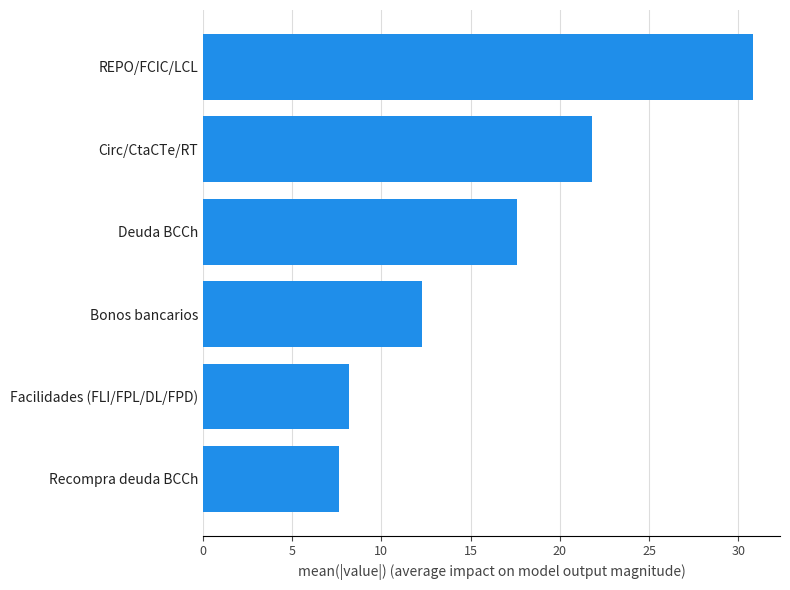

How many bars are there in total?

6